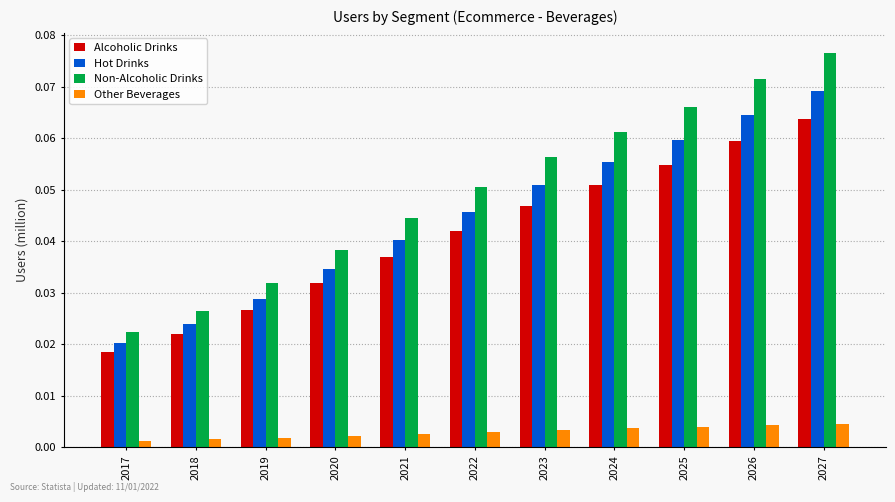

Which series has the widest spread of values?

Non-Alcoholic Drinks